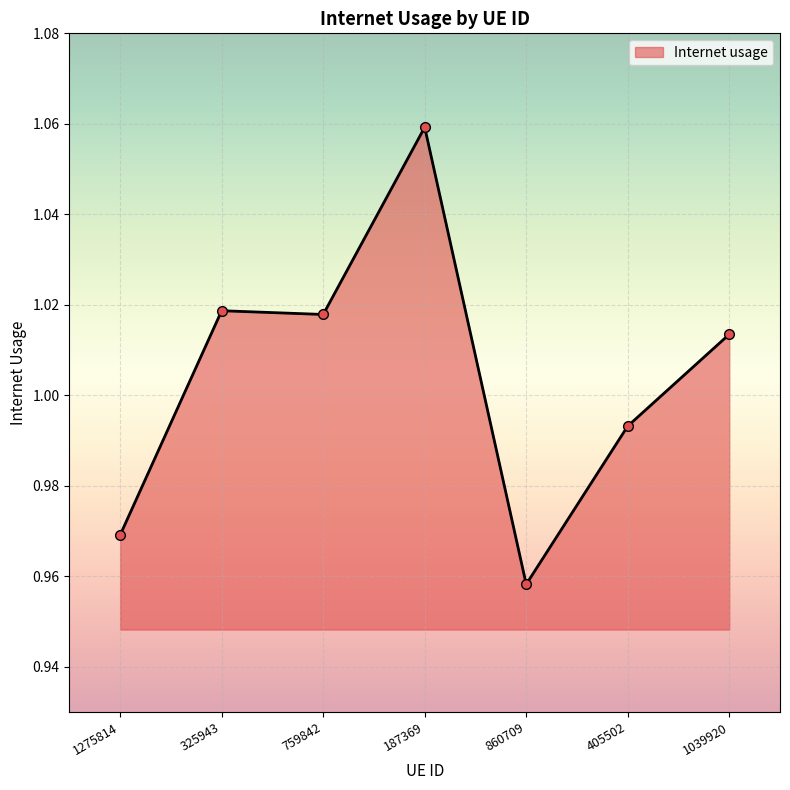

What is the sum of all values?

7.0